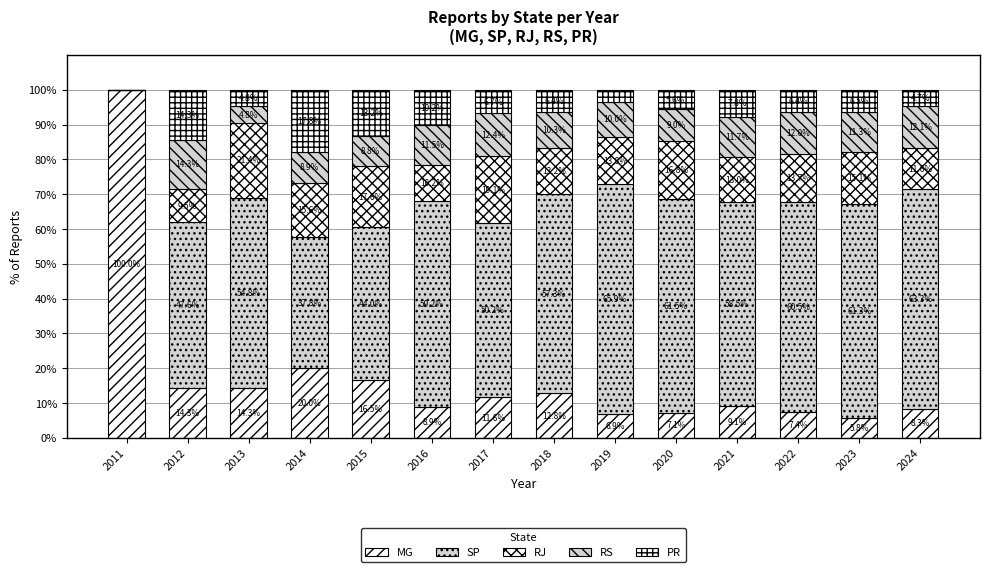

The RS series shows 11.3 at 2023. True or false?

True